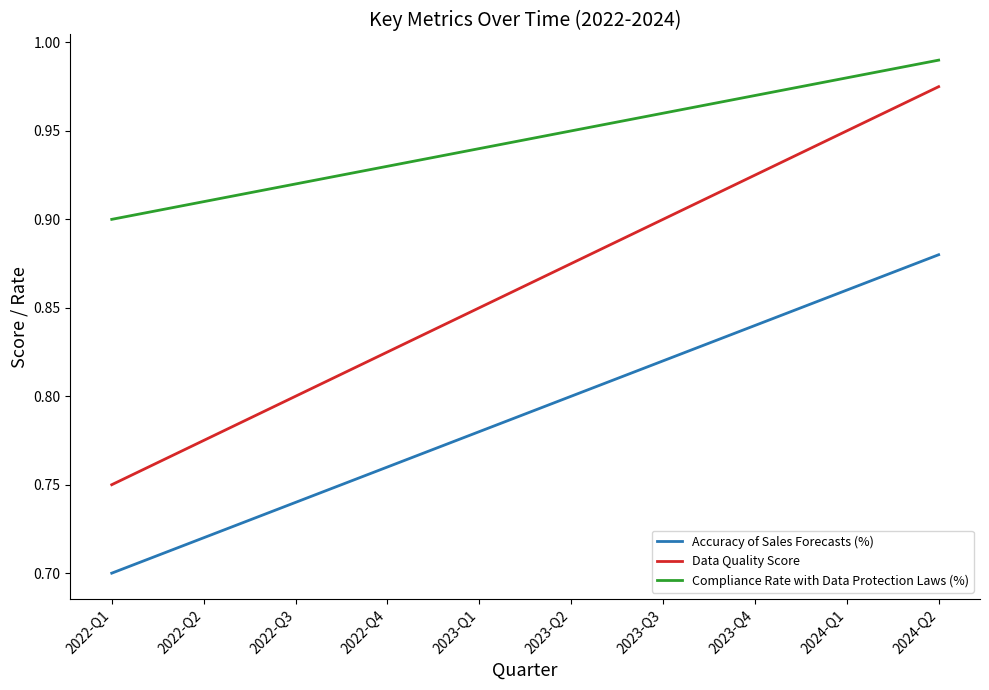

List the labels in order of Data Quality Score value, largest first.

2024-Q2, 2024-Q1, 2023-Q4, 2023-Q3, 2023-Q2, 2023-Q1, 2022-Q4, 2022-Q3, 2022-Q2, 2022-Q1